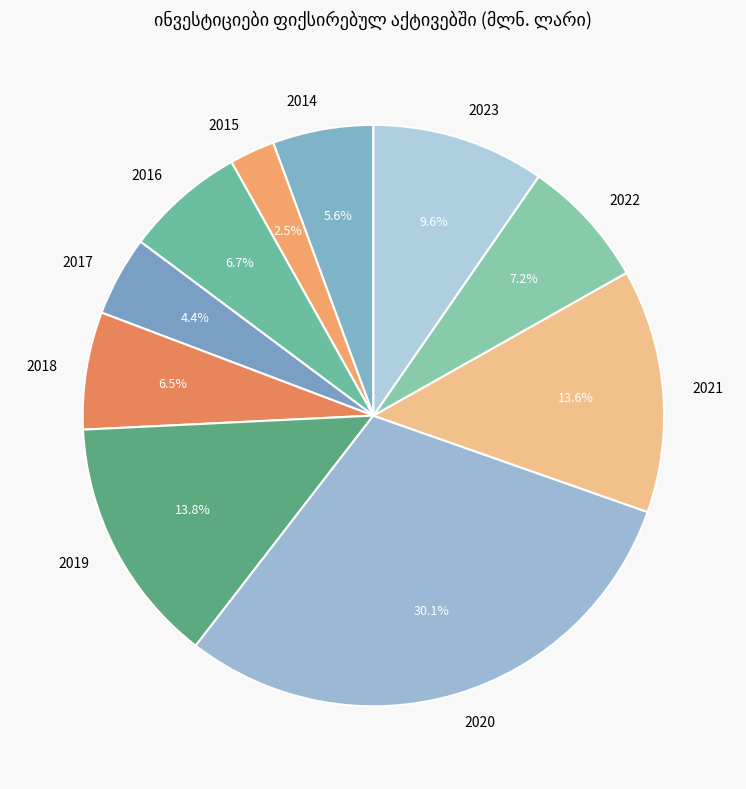

How much of the chart is everything except 2023?

90.4%